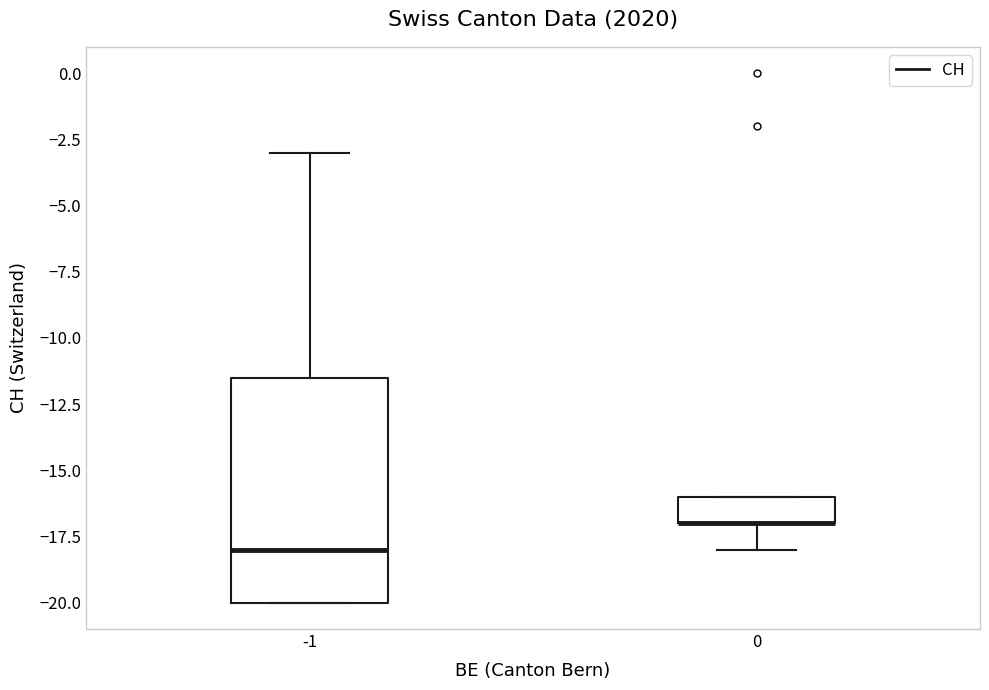

Which box is the tallest, from its lower edge to its upper edge?

-1